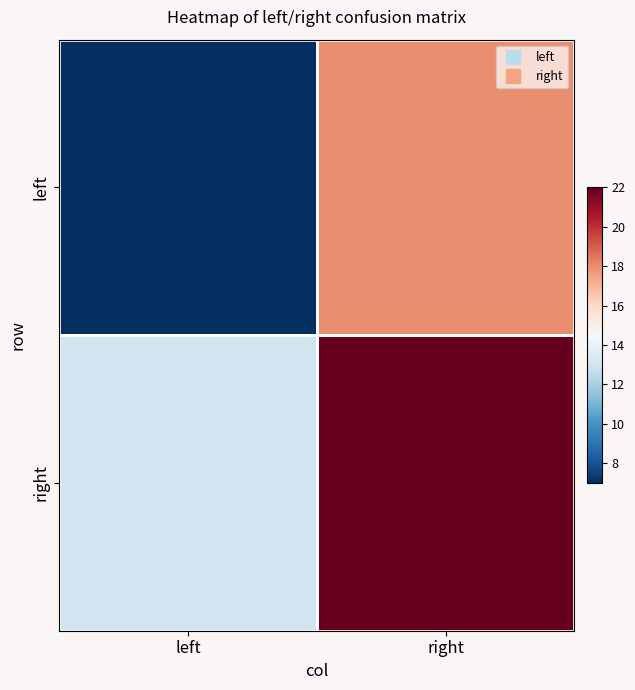

At which category is the sum across all series the highest?

right